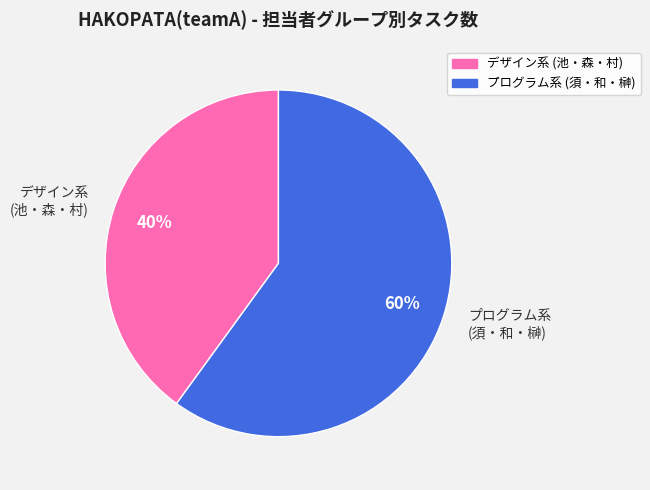

The プログラム系 (須・和・榊) slice represents 60% of the pie. True or false?

True